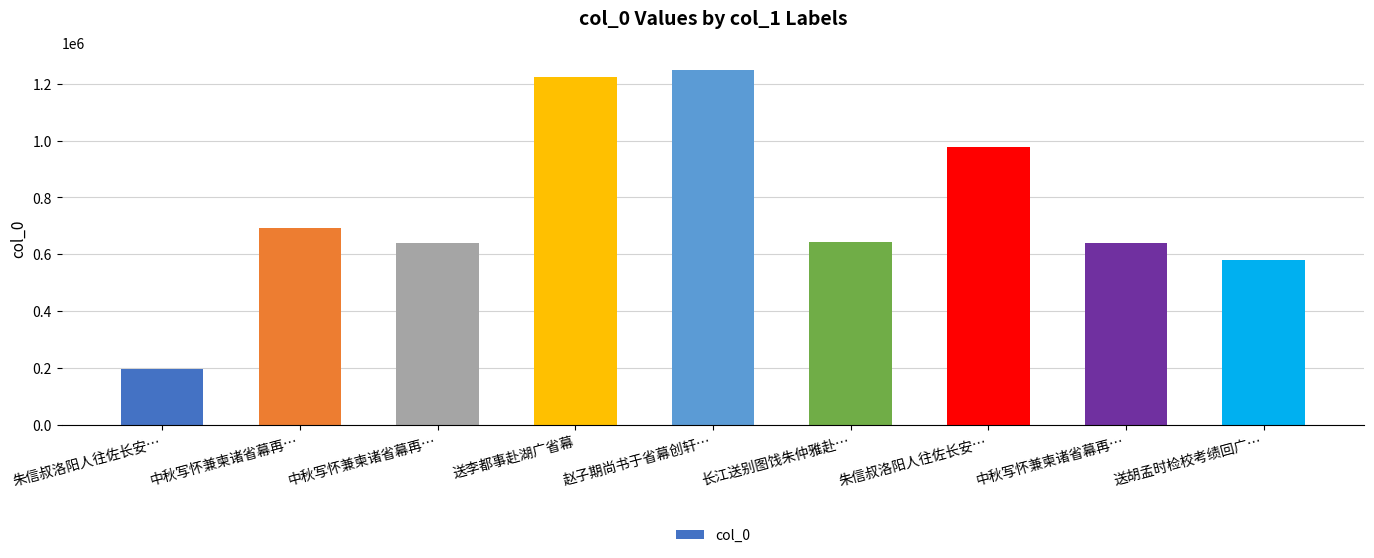

What is the minimum value shown in the chart?

196636